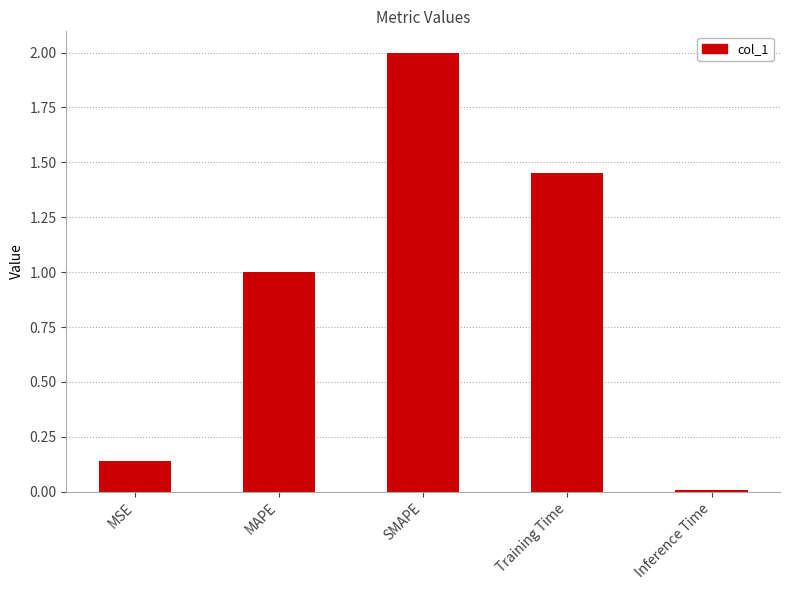

Between MSE and SMAPE, which is larger?

SMAPE